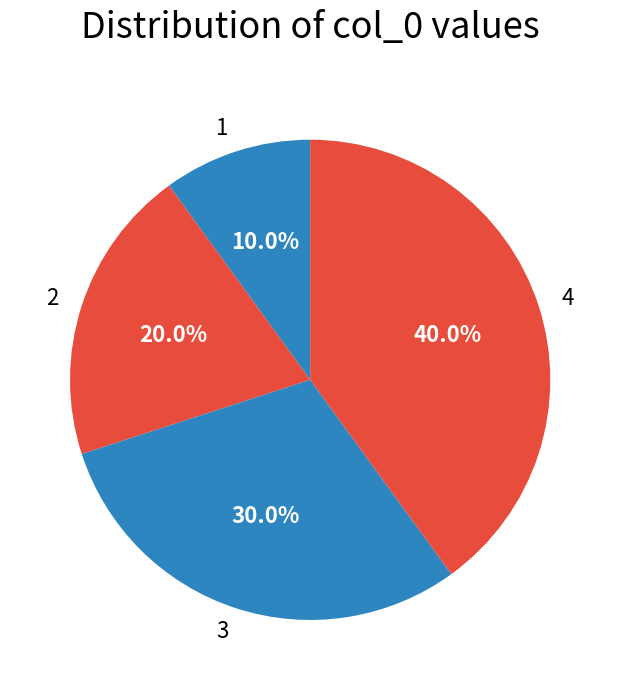

What percentage is the 2 slice, to the nearest percent?

20%